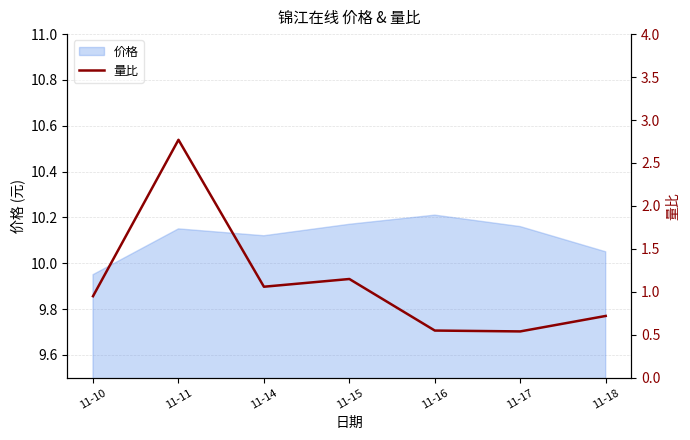

What is the difference between the maximum and minimum values?

2.2